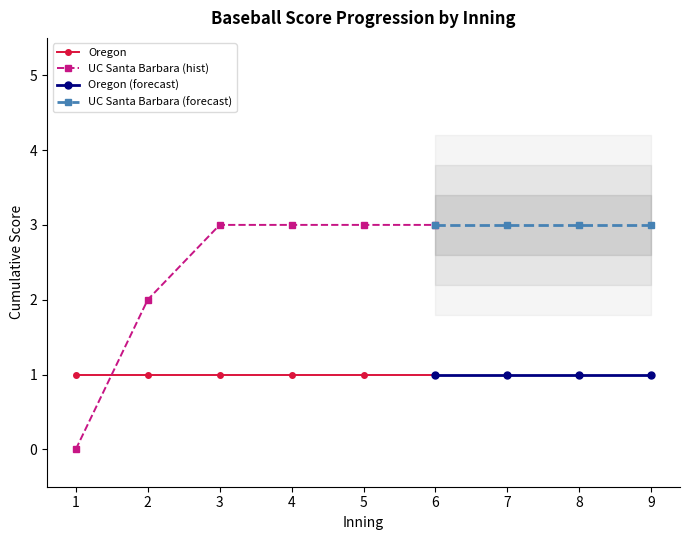

How many times do UC Santa Barbara (hist) and Oregon cross each other?

1